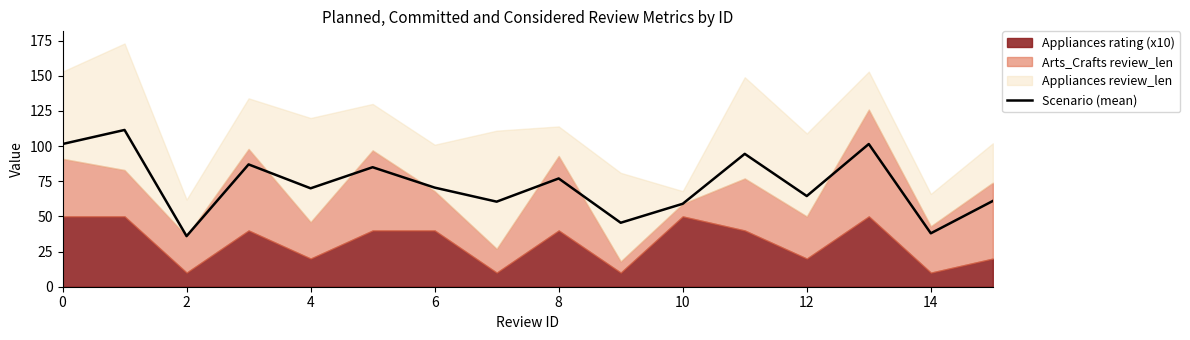

What is the maximum value shown in the chart?

111.5